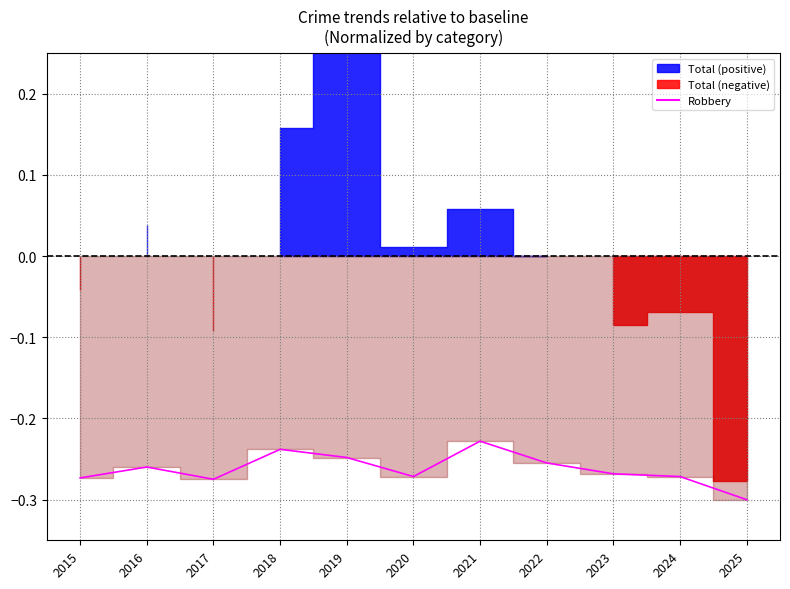

What is the sum of all values?

-2.9